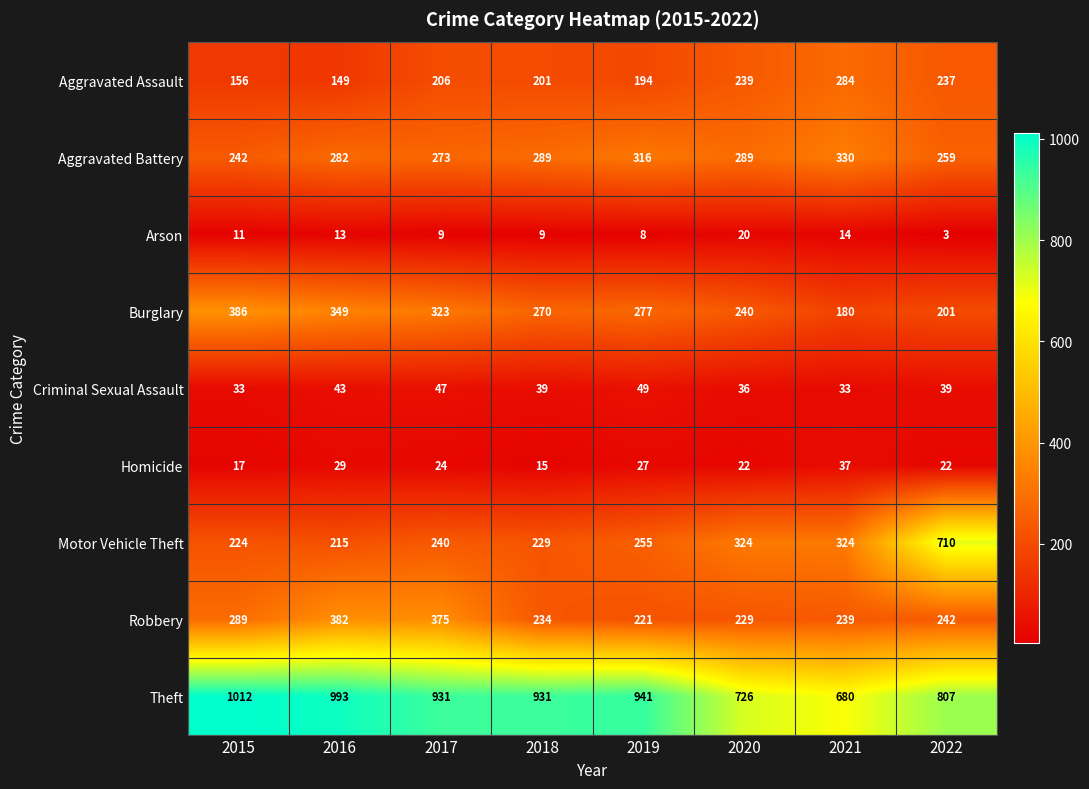

Count the number of categories in the chart.

8